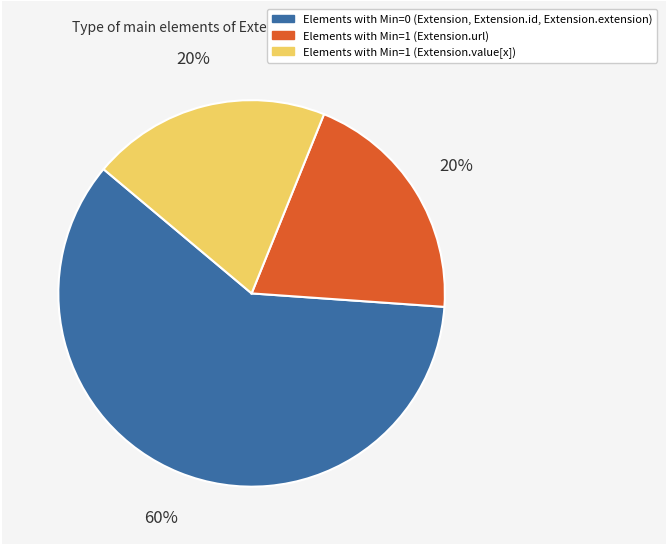

Does any single category account for the majority?

Yes